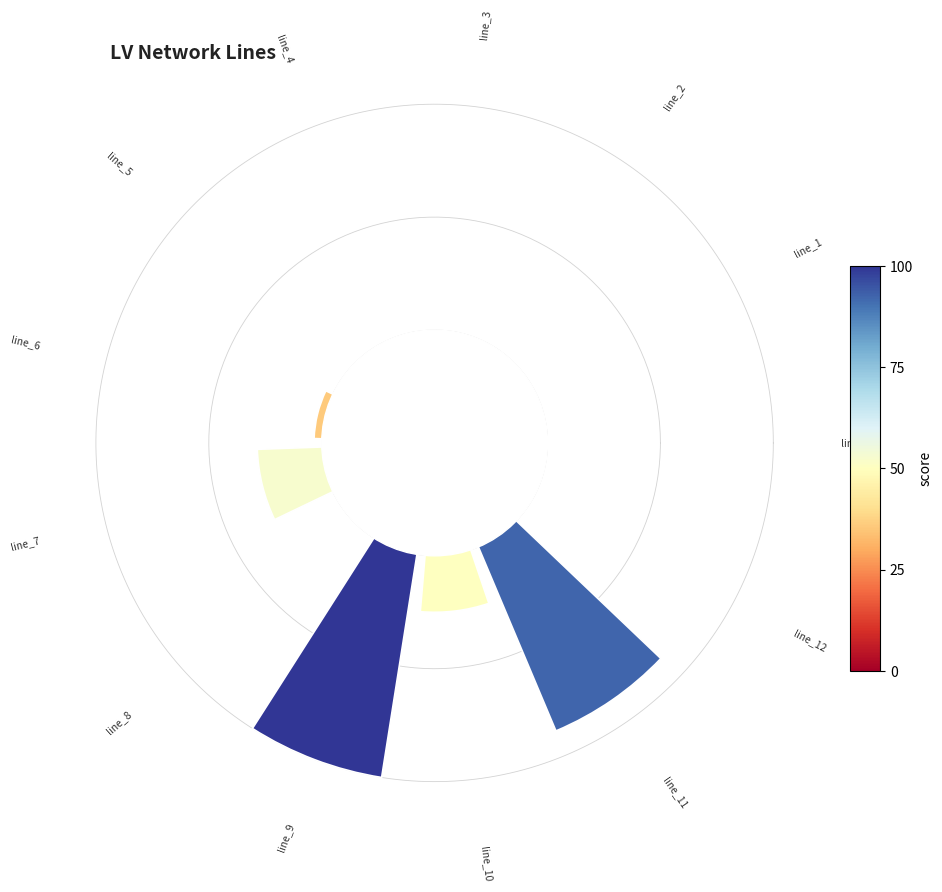

To the nearest percent, what is the average slice percentage?

8%